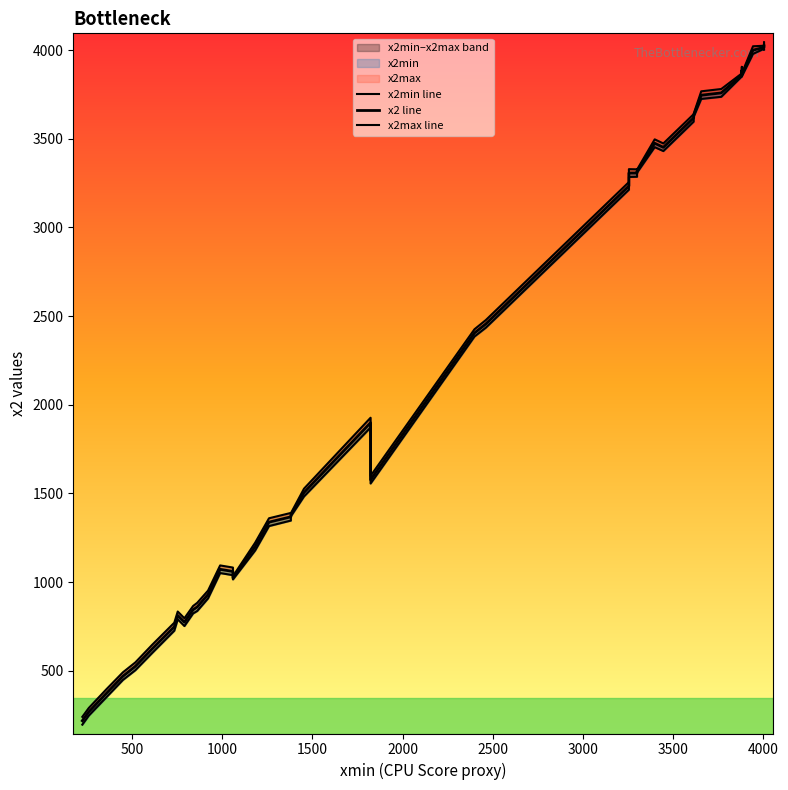

How many data points in x2 line are less than 1577?

20